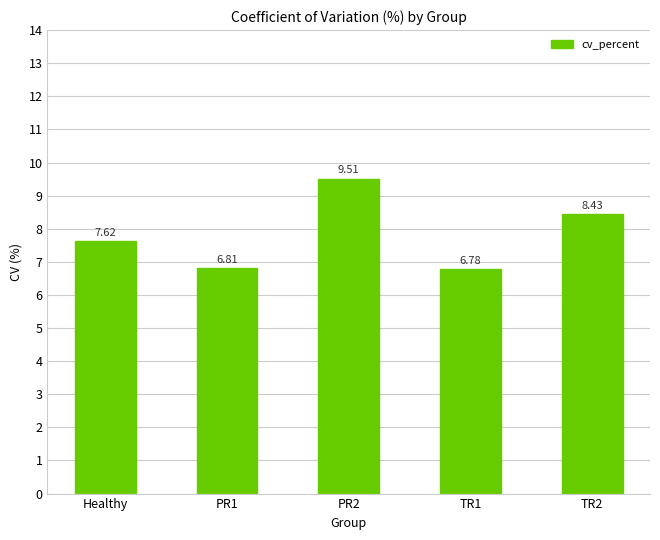

Count the number of values greater than 7.

3